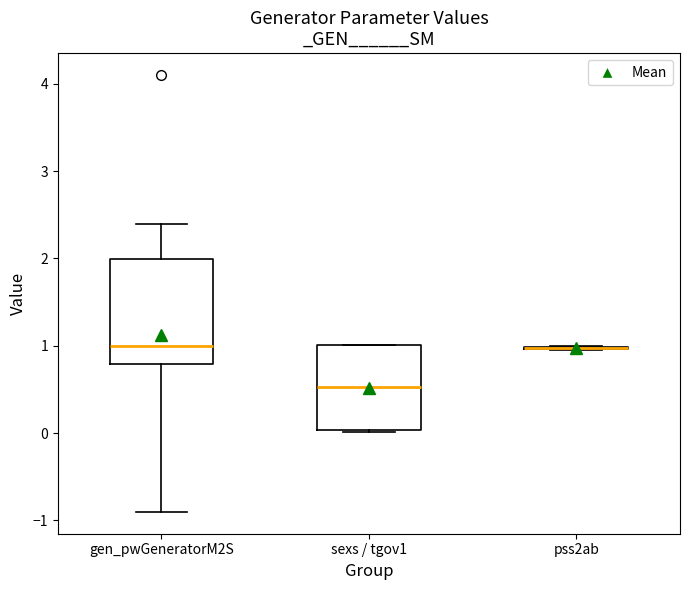

Comparing the boxes themselves (not the whiskers), which one is the tallest?

gen_pwGeneratorM2S